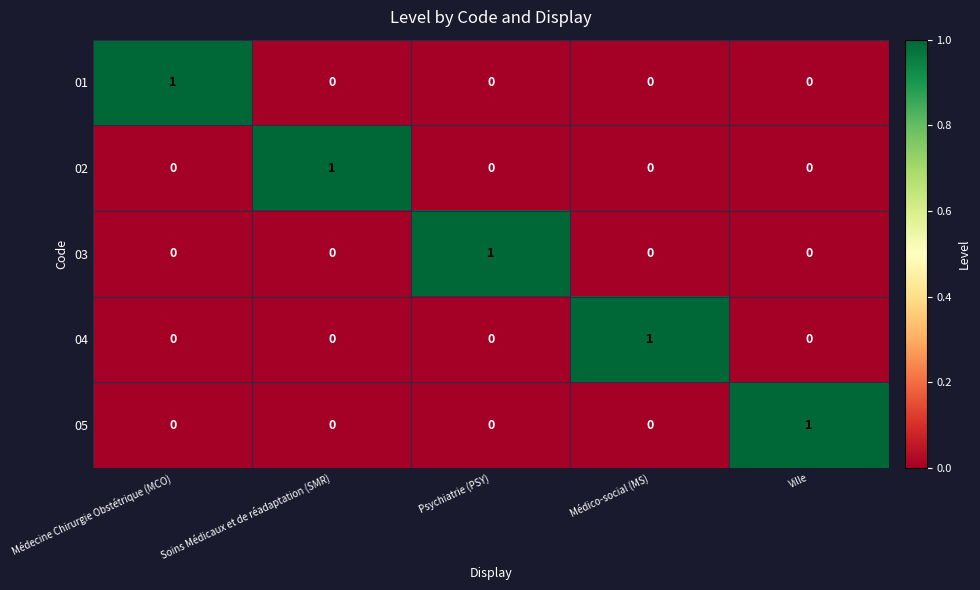

Is the value of 04 at Psychiatrie (PSY) greater than the value of 02 at Soins Médicaux et de réadaptation (SMR)?

No